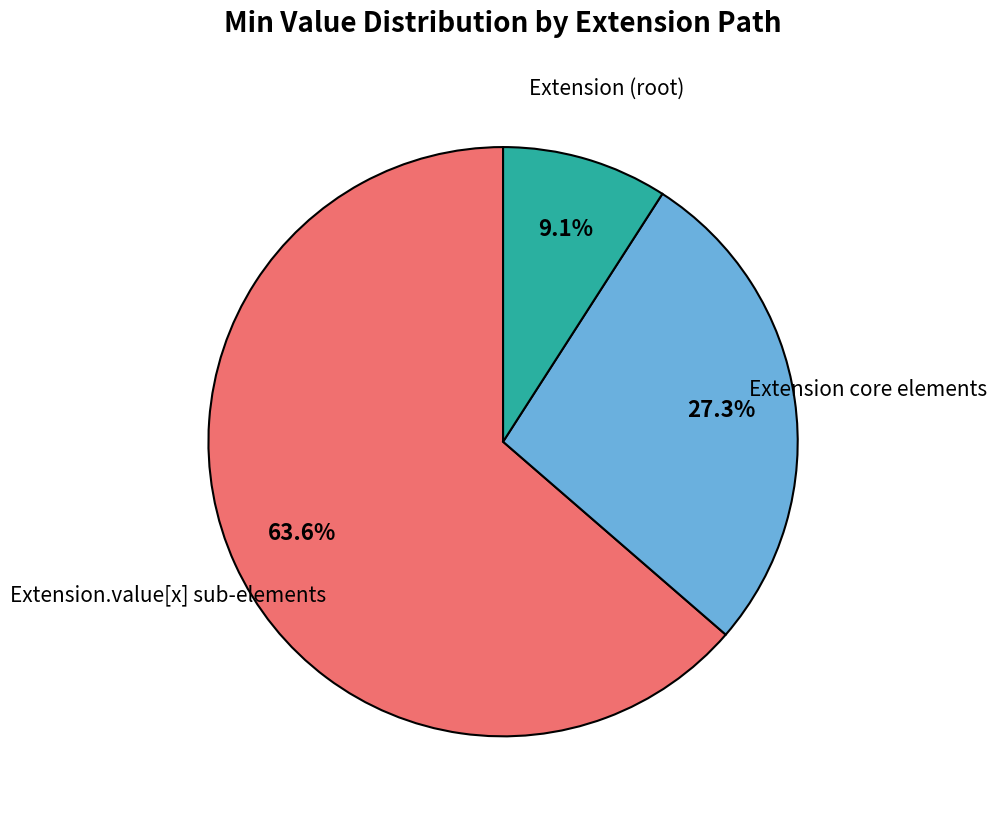

How many slices are in this pie chart?

3